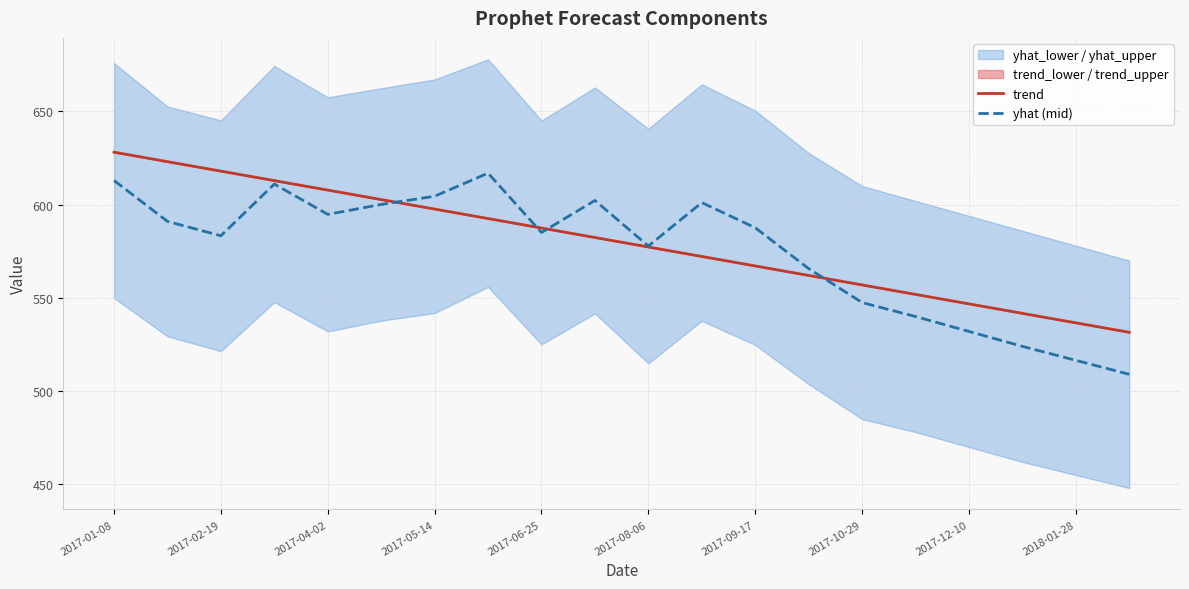

How many interior local valleys does the yhat (mid) series have?

4